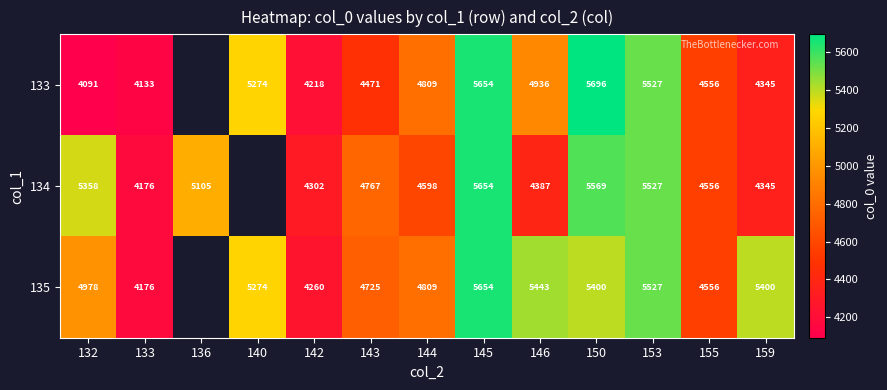

Rank the series at 143 from highest to lowest value.

134, 135, 133